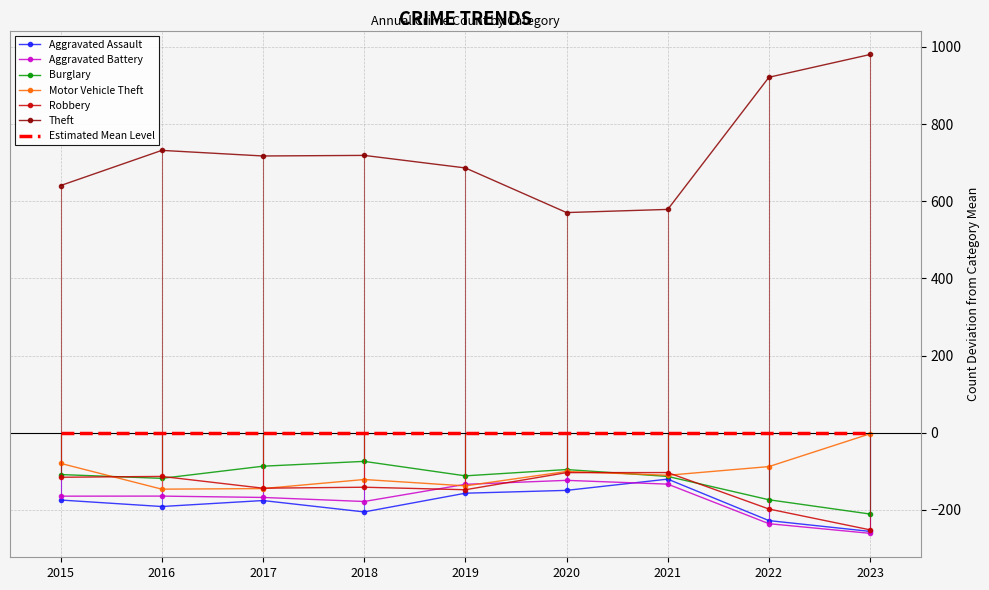

The value of Burglary at 2016 is 51. True or false?

False